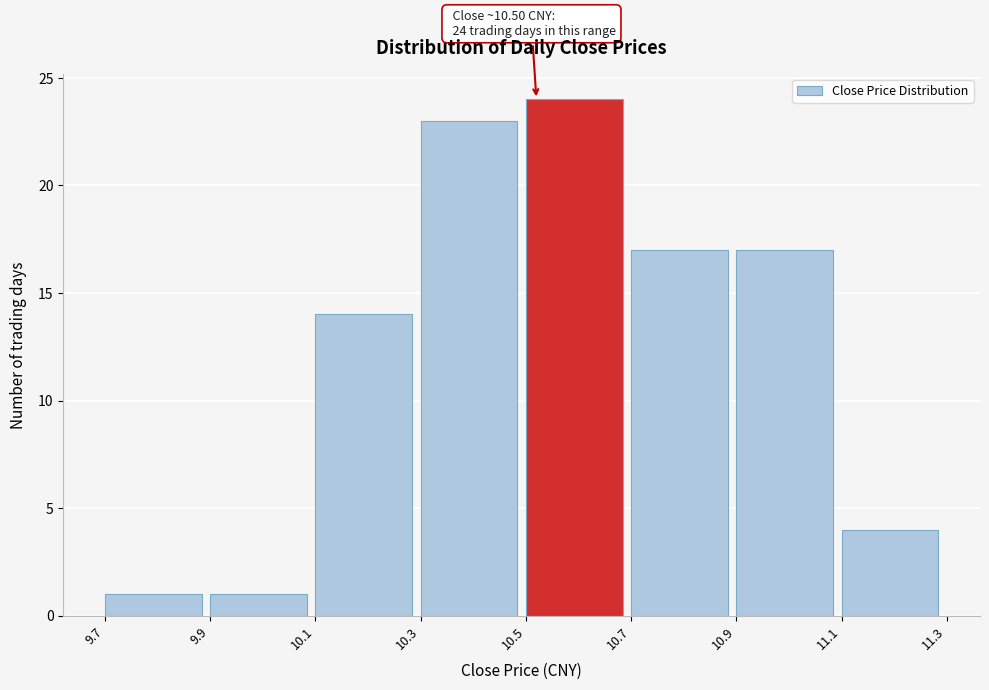

Over which range of the x-axis is the bar tallest?

10.5 to 10.7